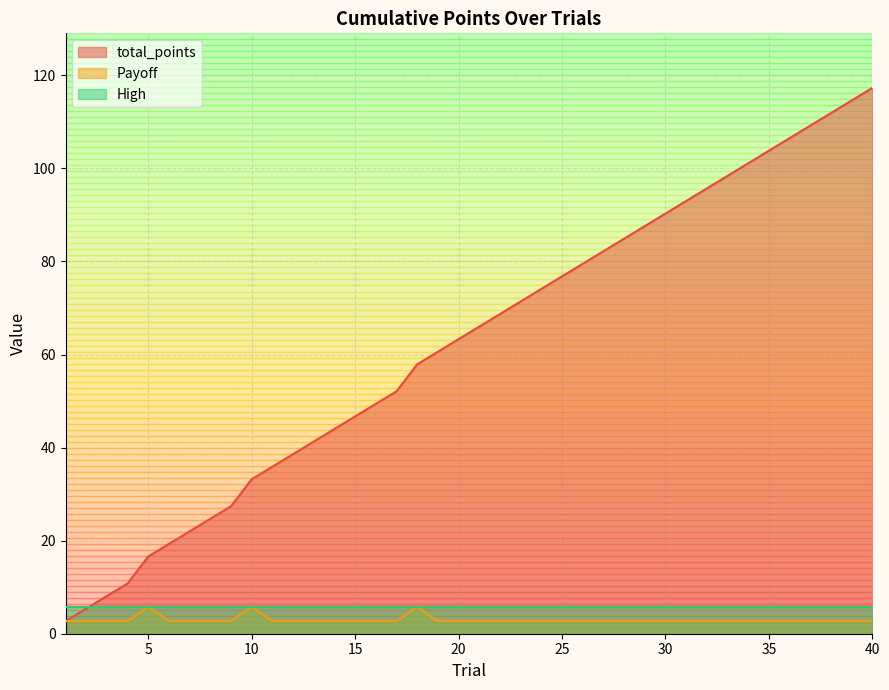

What is the average value of the total_points series?

62.3